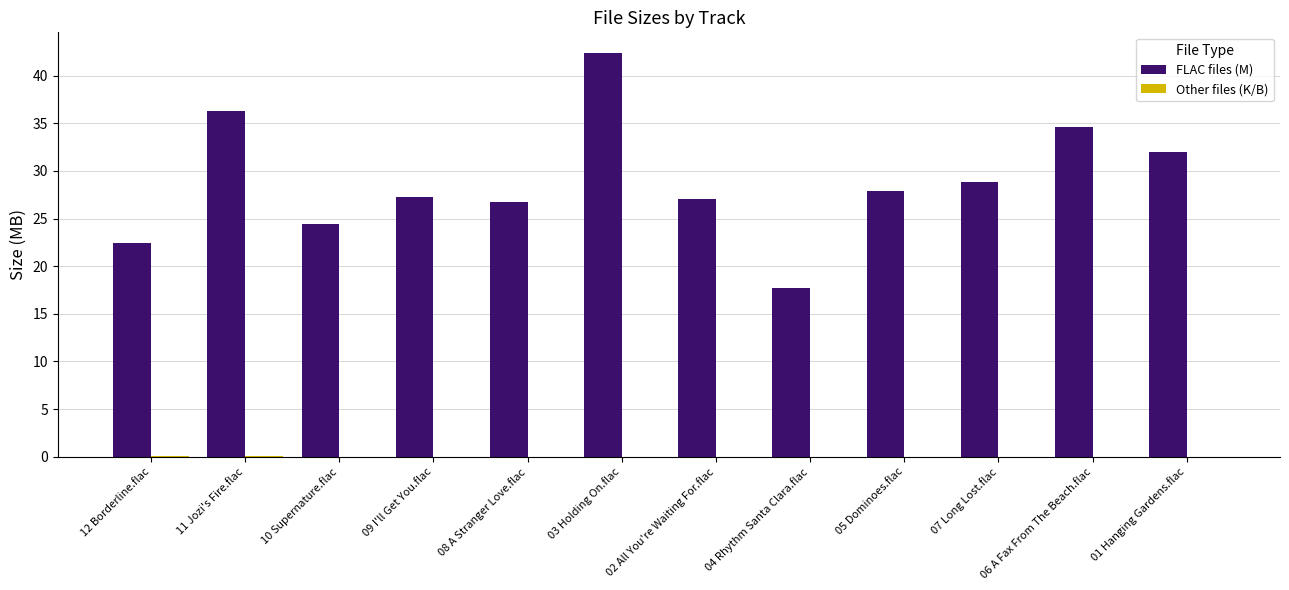

Which series has the largest total across all categories?

FLAC files (M)